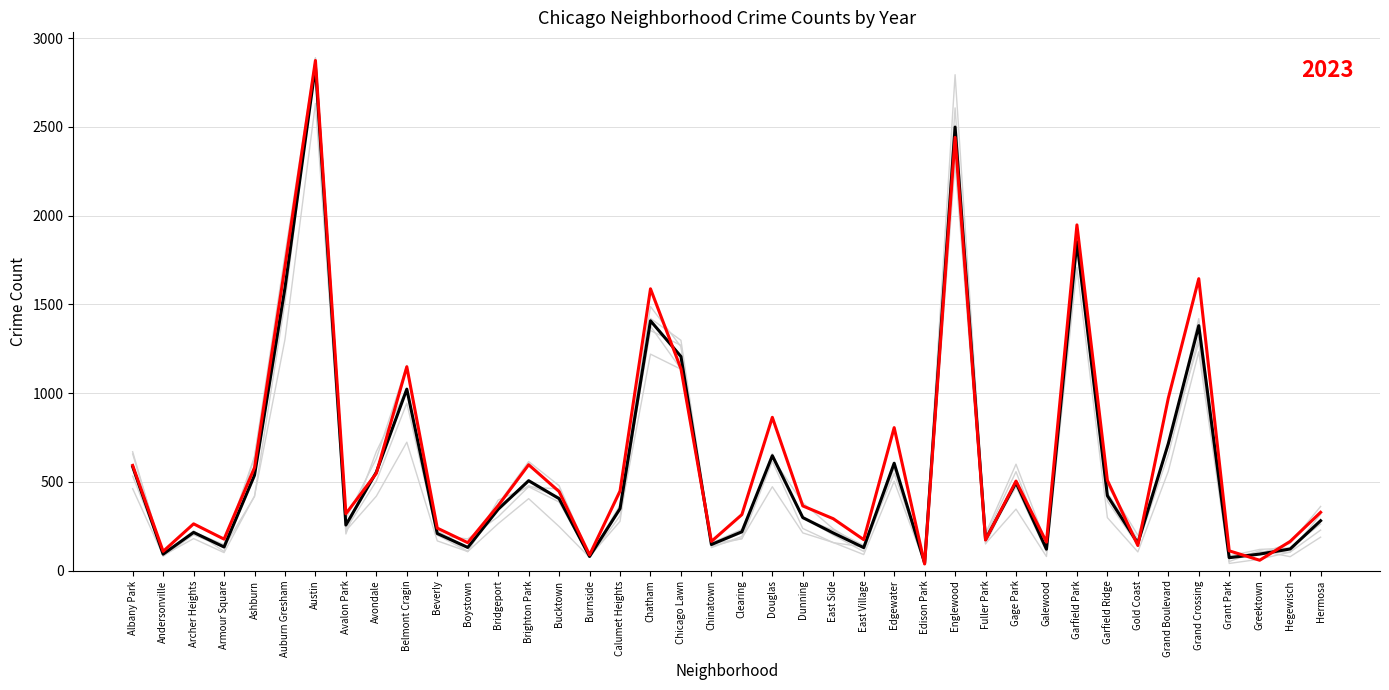

What is the label of the 20th point from the right?

Clearing